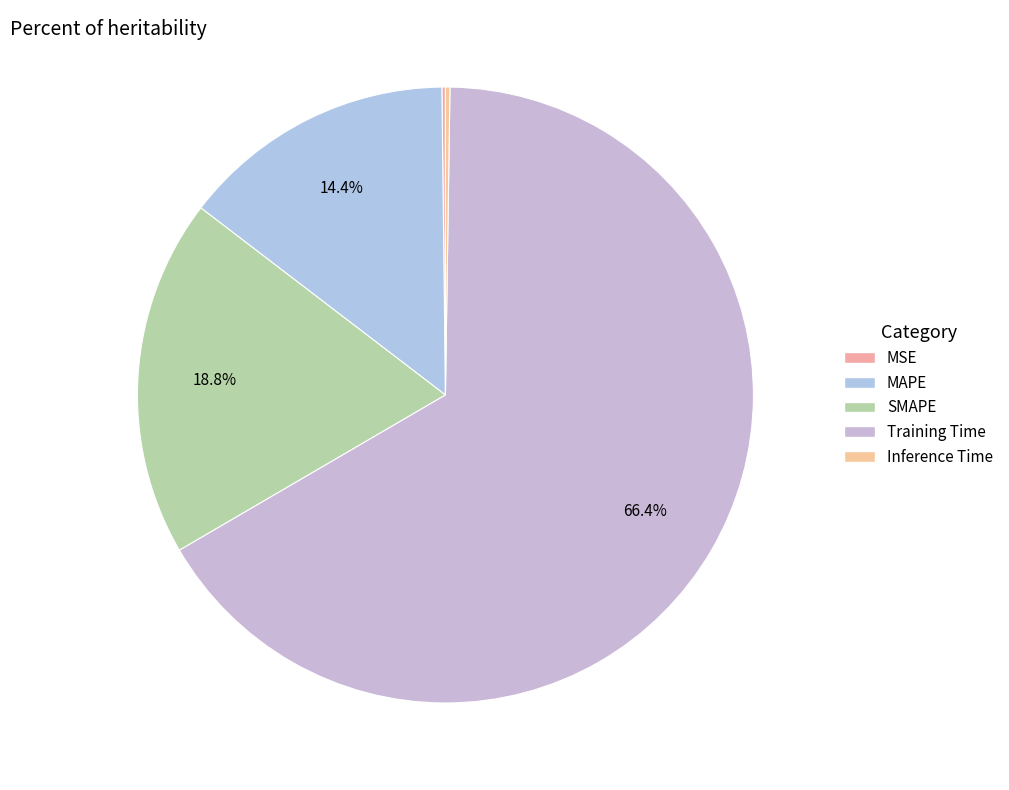

How many segments does this pie chart have?

5